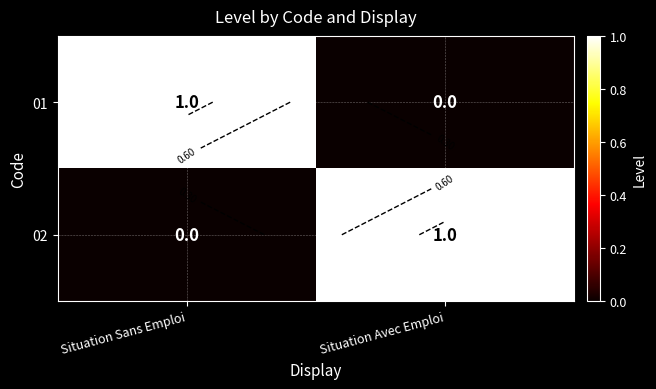

At how many categories does at least one series exceed 0?

2